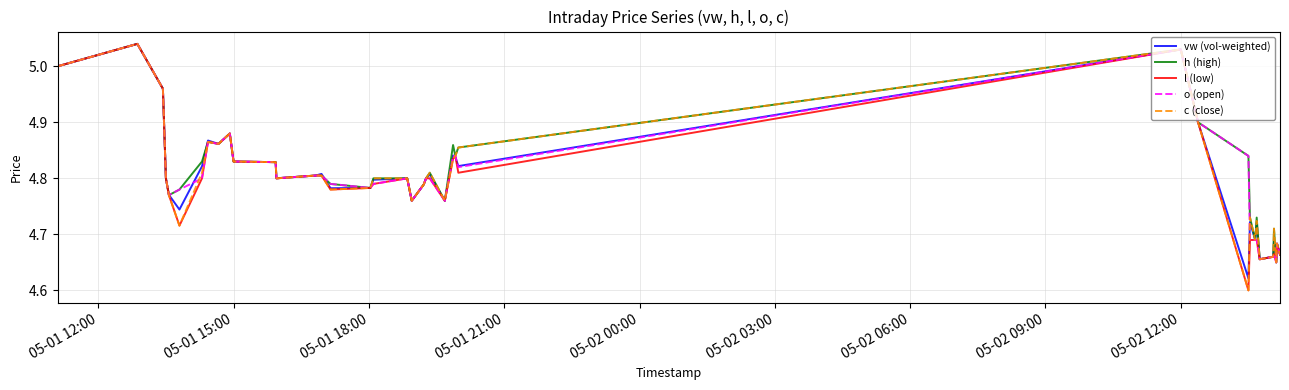

At how many categories does at least one series exceed 4?

40